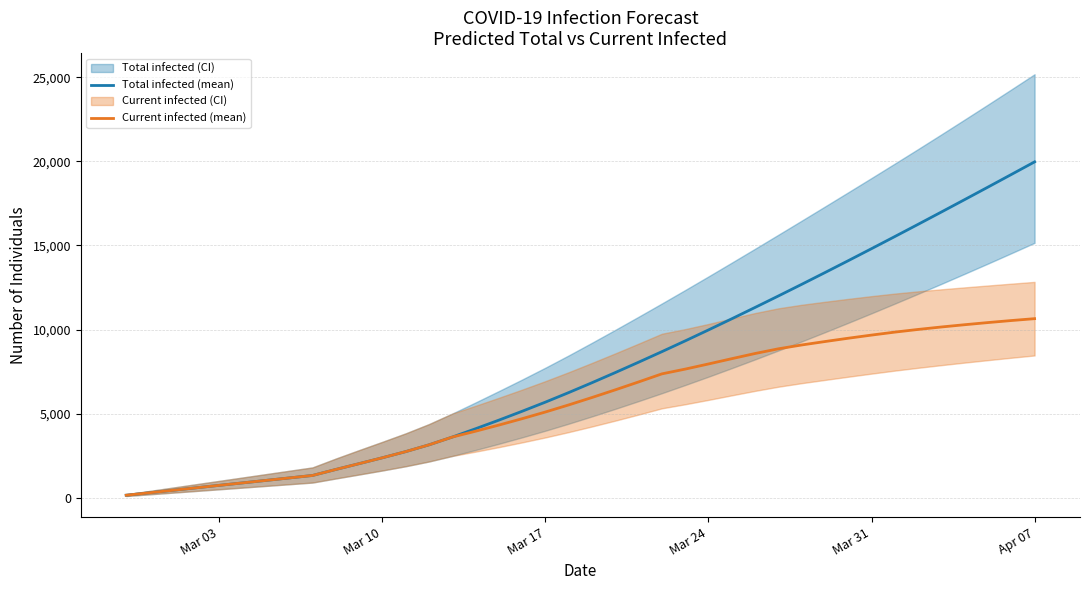

True or false: predicted_current_infected_mean has more than 2 interior local peaks.

False